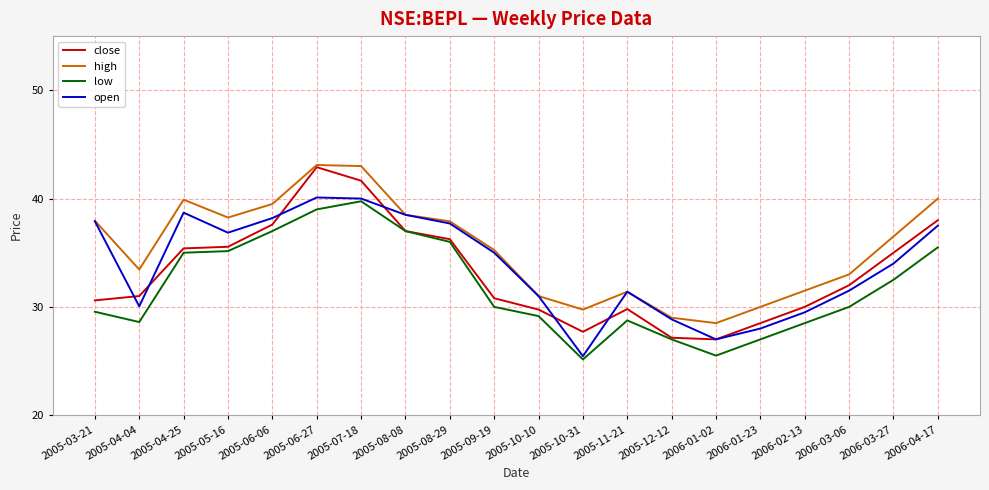

What is the difference between the maximum and minimum values in the open series?

14.6